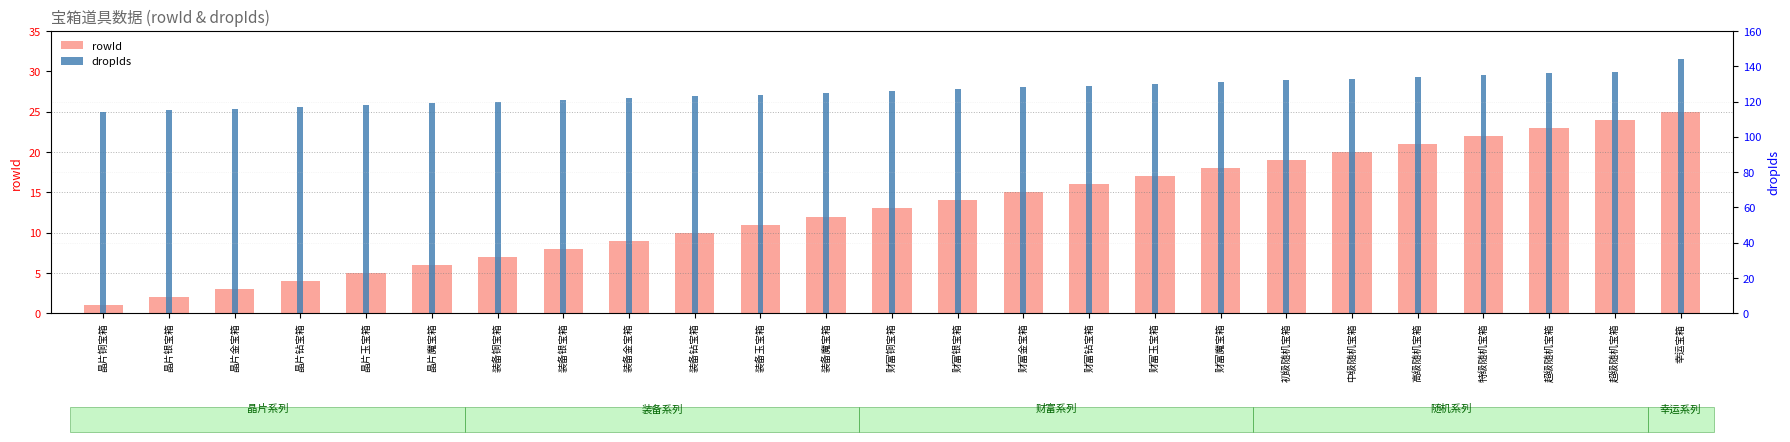

Reading left to right, transcribe all the data shown in this chart.

rowId: 1	2	3	4	5	6	7	8	9	10	11	12	13	14	15	16	17	18	19	20	21	22	23	24	25
dropIds: 114	115	116	117	118	119	120	121	122	123	124	125	126	127	128	129	130	131	132	133	134	135	136	137	144